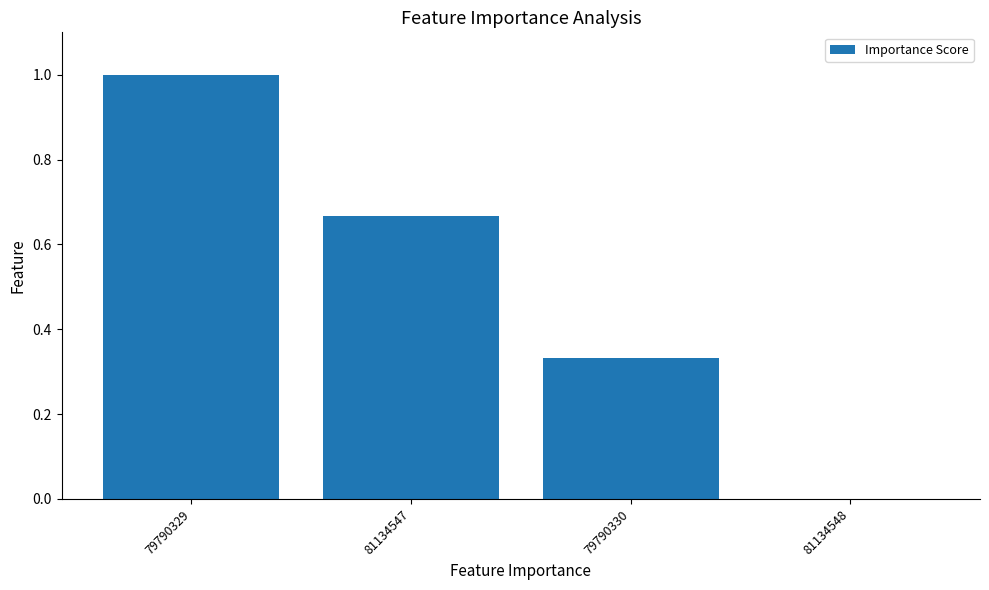

How many values are between 0 and 1?

4